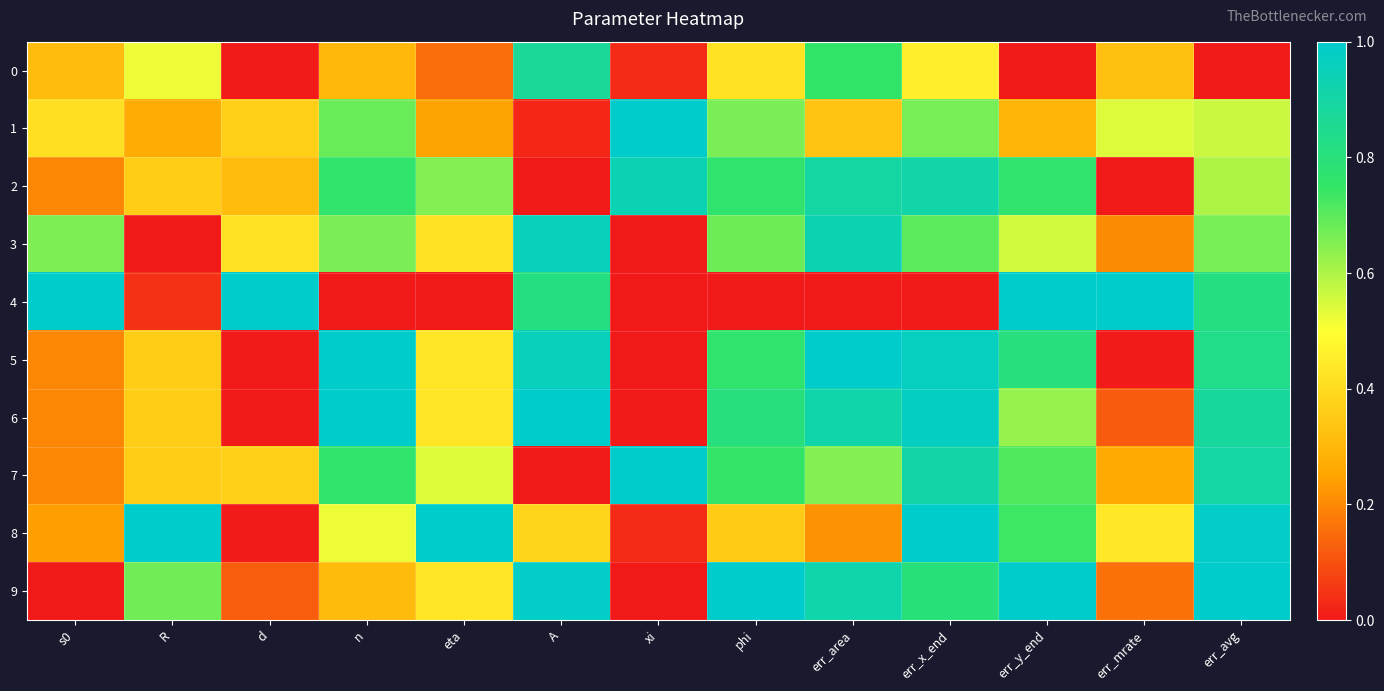

Rank the series by their maximum value, from highest to lowest.

1, 4, 5, 6, 7, 8, 9, 3, 2, 0